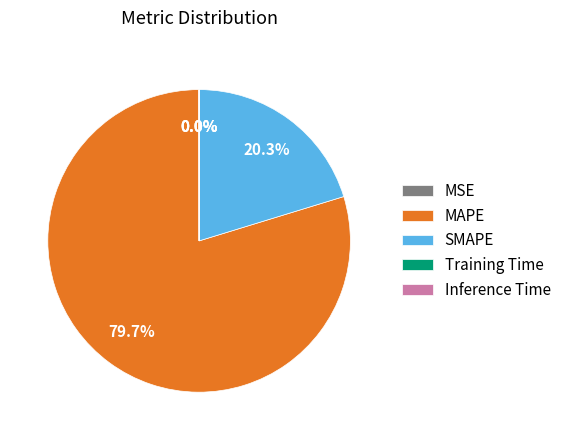

Is MAPE the majority of the pie?

Yes